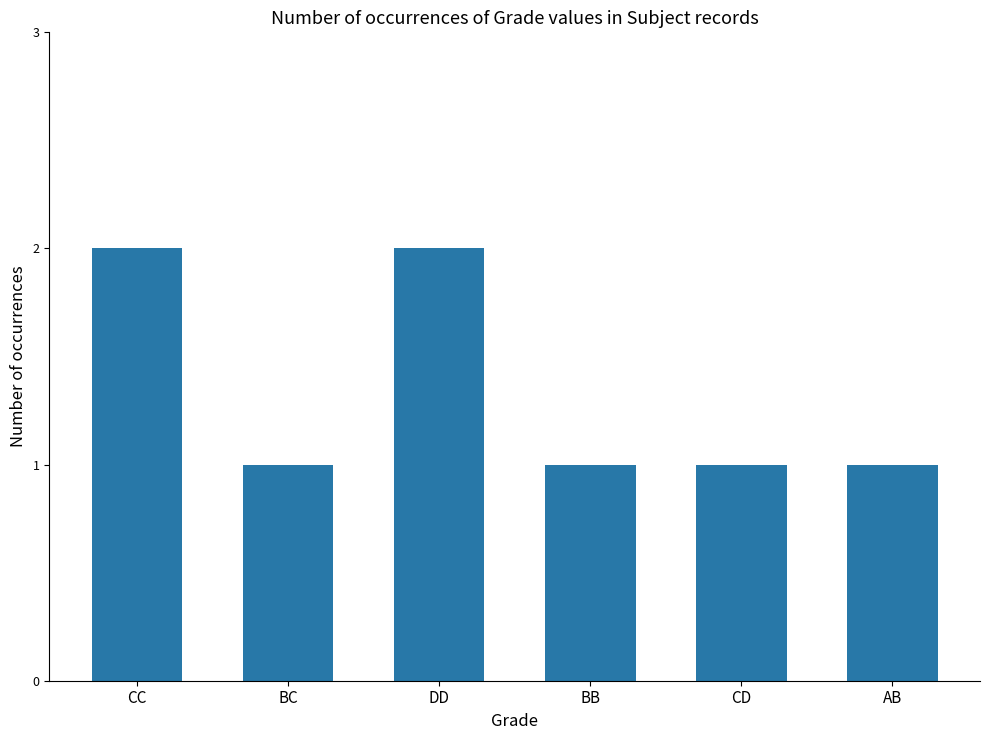

Reading left to right, transcribe all the data shown in this chart.

2	1	2	1	1	1